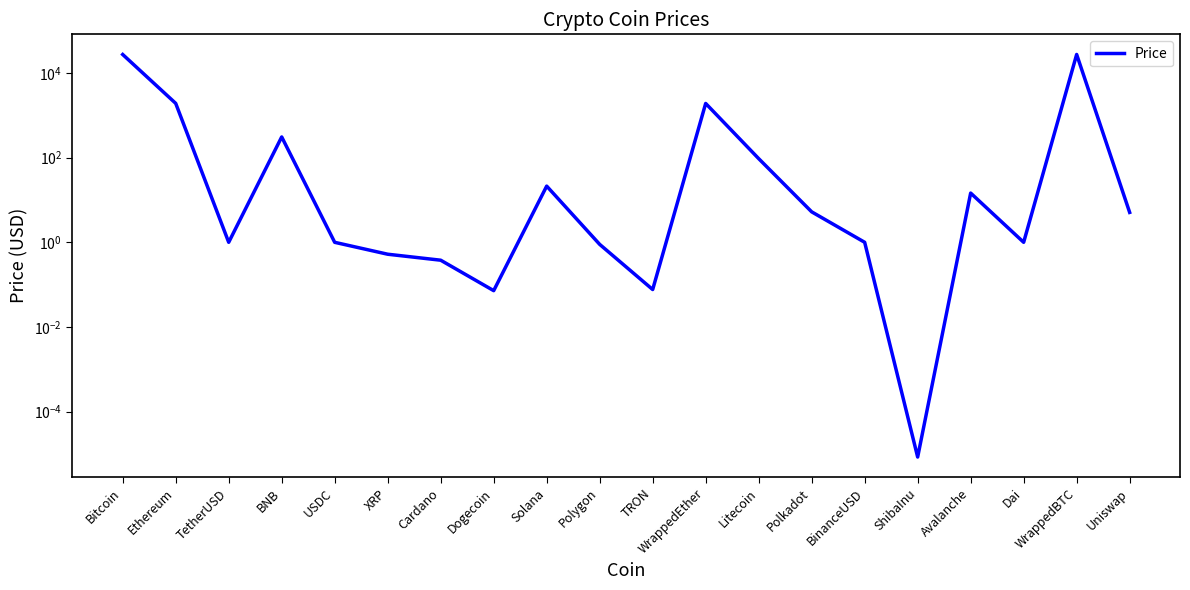

At which label does the data first exceed 5?

Bitcoin